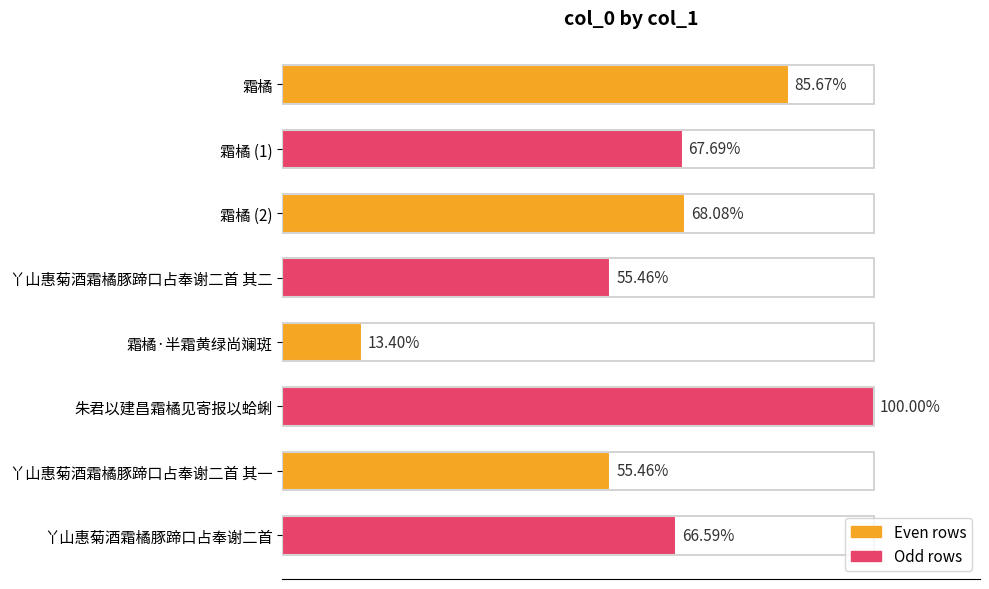

Does the chart contain any negative values?

No